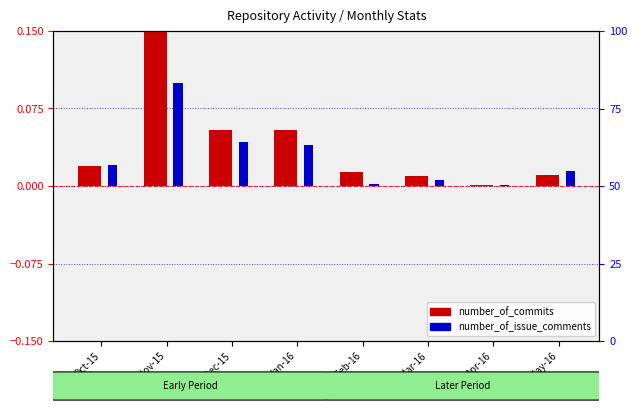

What is the sum of the number_of_issue_comments values at Dec-15 and Jan-16?

0.1